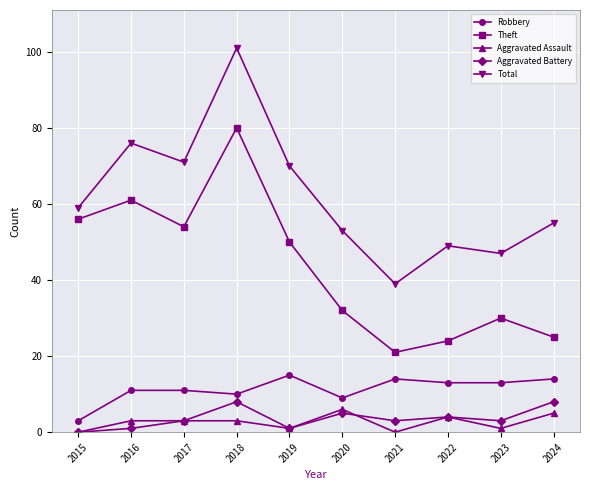

What is the spread (max minus min) of values at 2016?

75